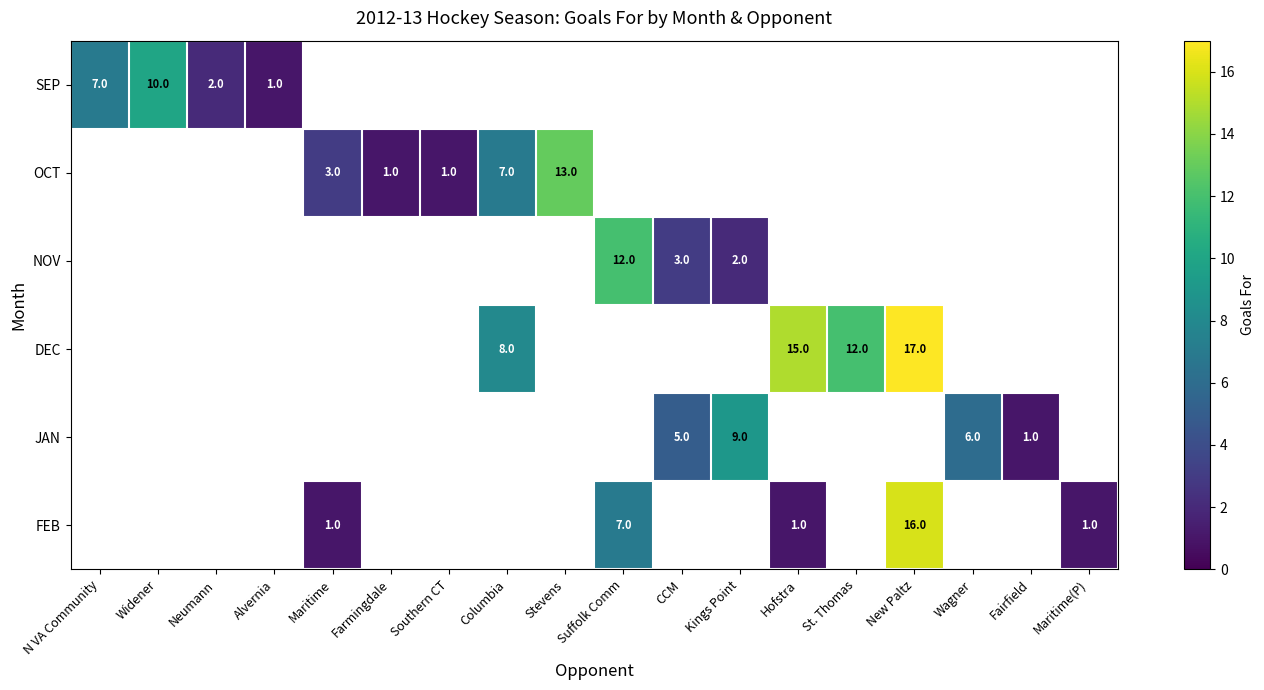

What is the smallest value displayed?

1.0